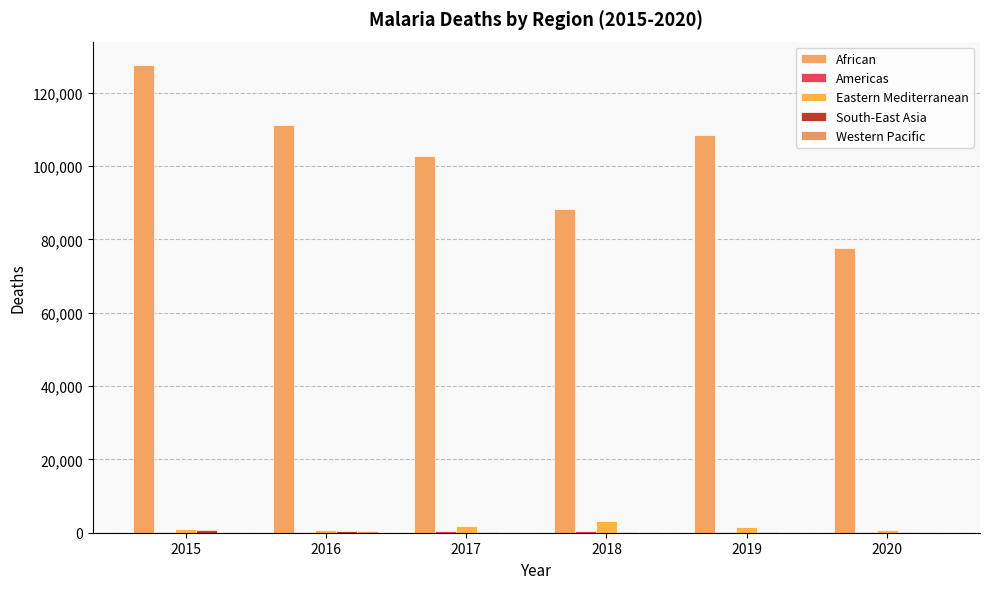

At which label does African first exceed 108460?

2015